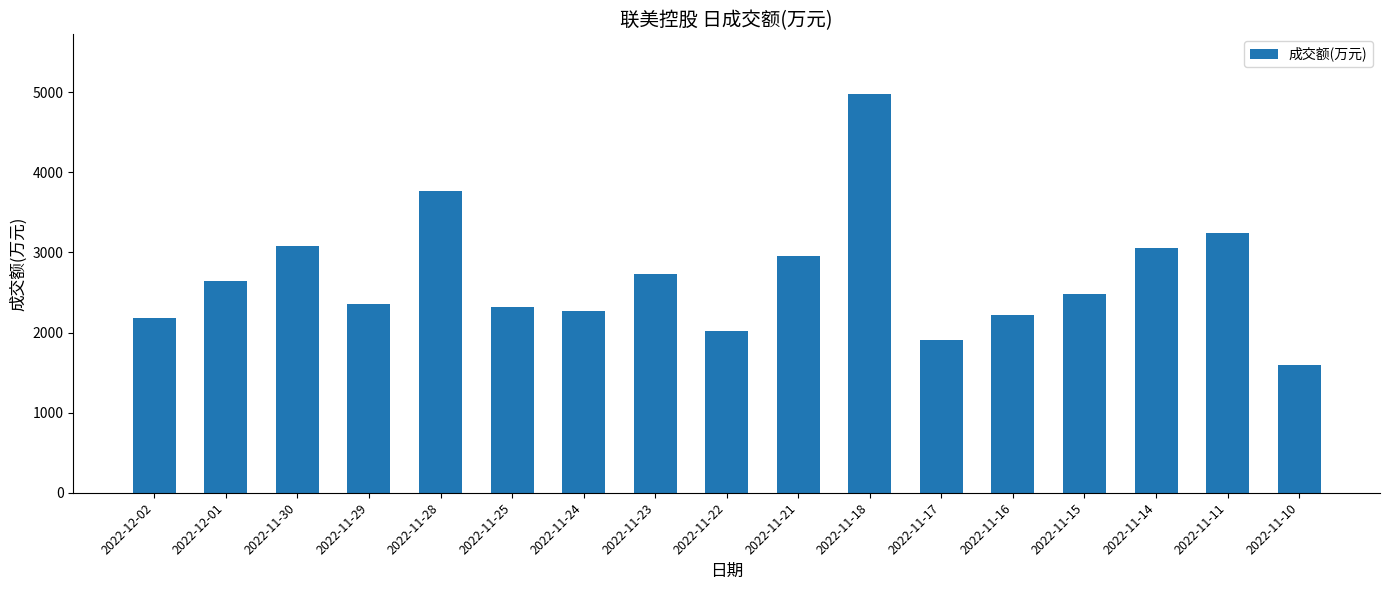

Is it true that the value at 2022-11-28 is 5045?

False